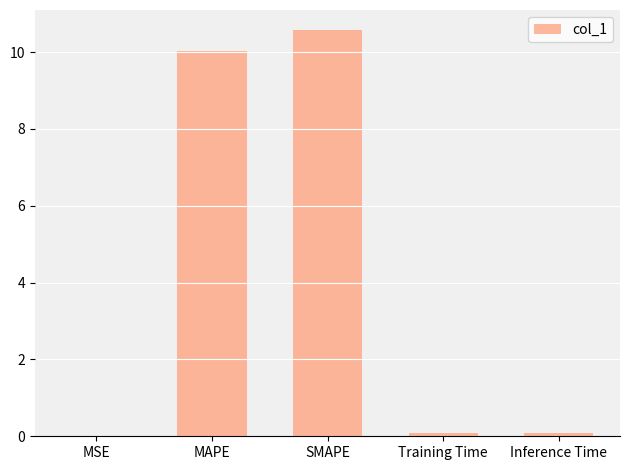

What is the sum of all values?

20.8